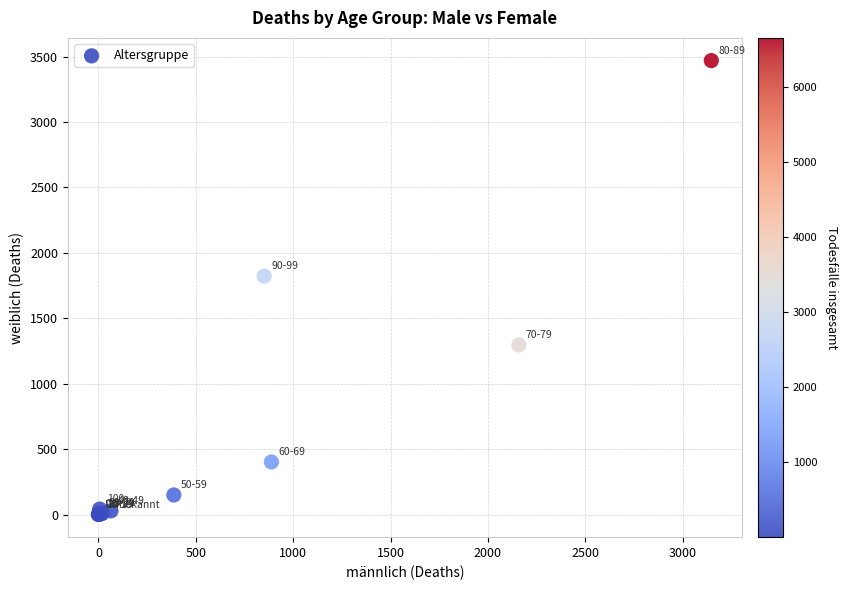

What Y value in the scatter plot is closest to 1735?

1822